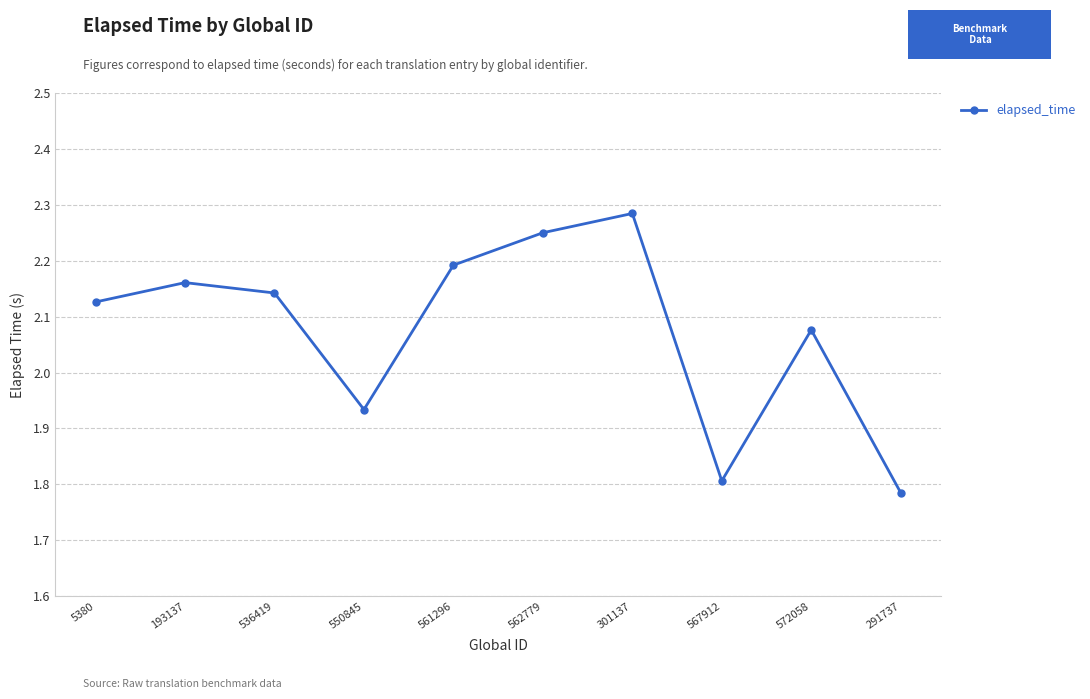

What is the label of the 1st point from the left?

5380